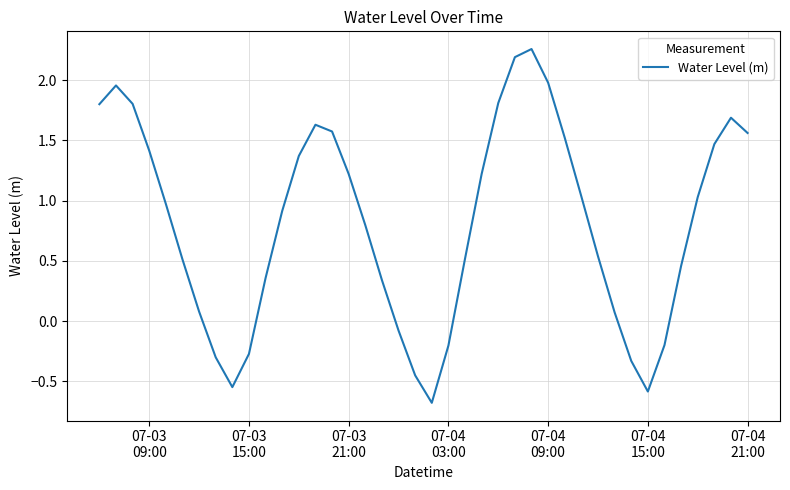

What is the difference between the maximum and minimum values?

2.9